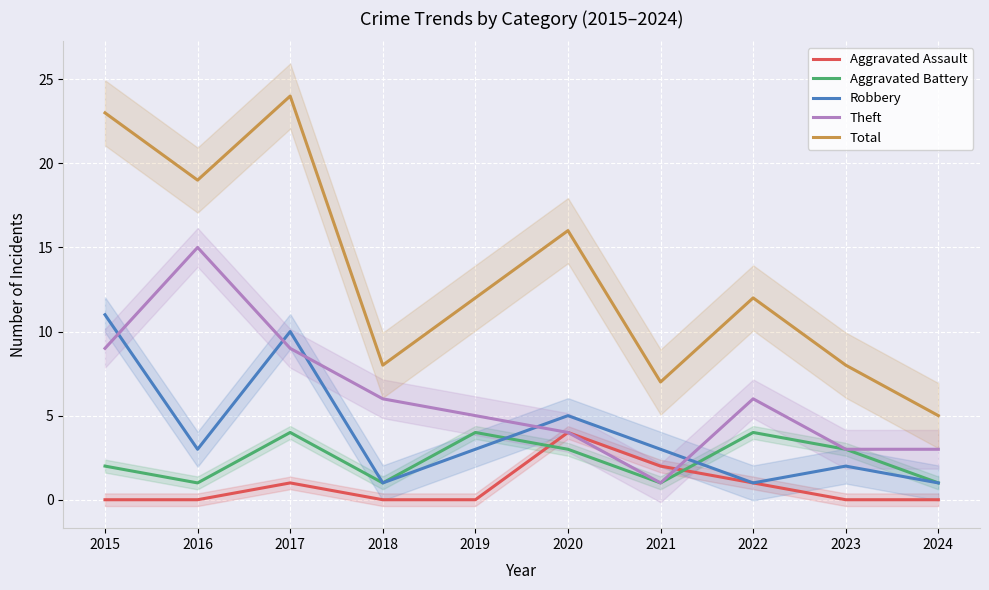

What is the value of the Aggravated Battery point at the 5th from the left?

4